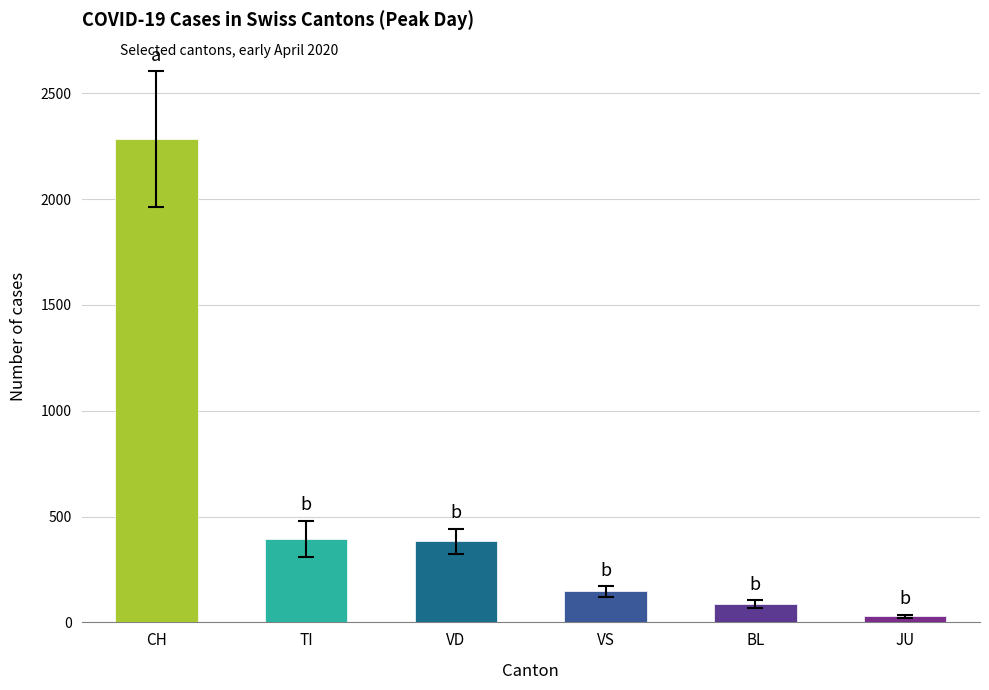

What is the approximate value at VD, to the nearest 50?

400